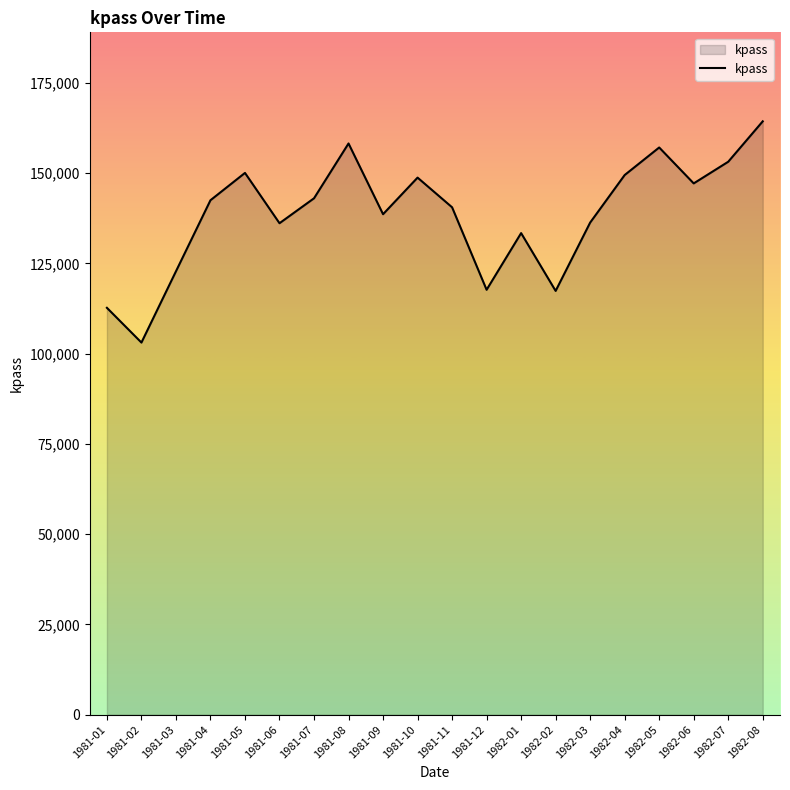

True or false: the data shows 29484 at 1981-12.

False